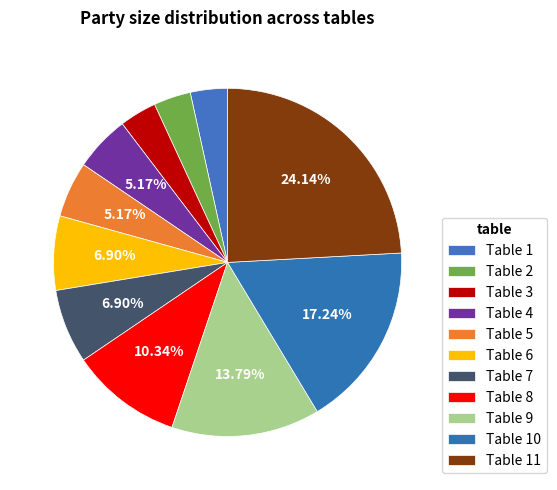

How many segments does this pie chart have?

11